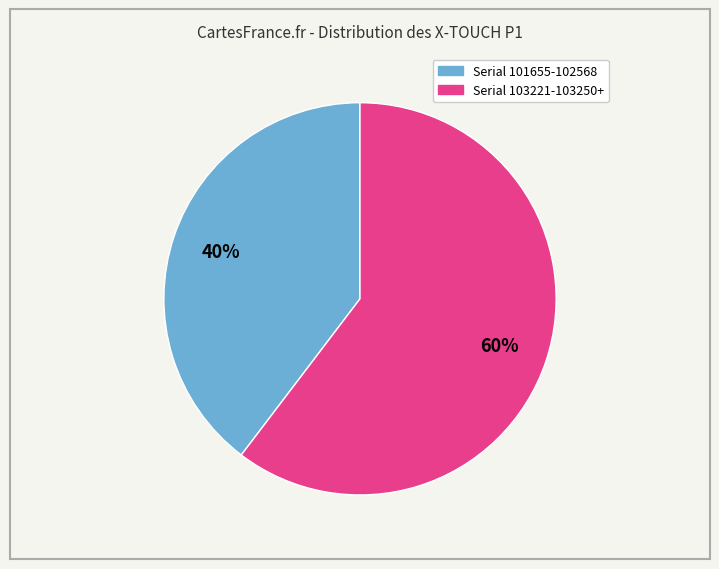

To the nearest percent, what is the average slice percentage?

50%